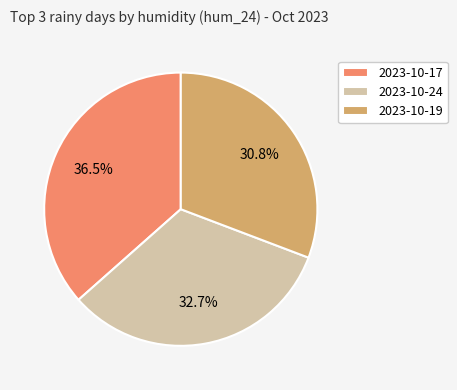

Which category has the smallest portion of the pie?

2023-10-19